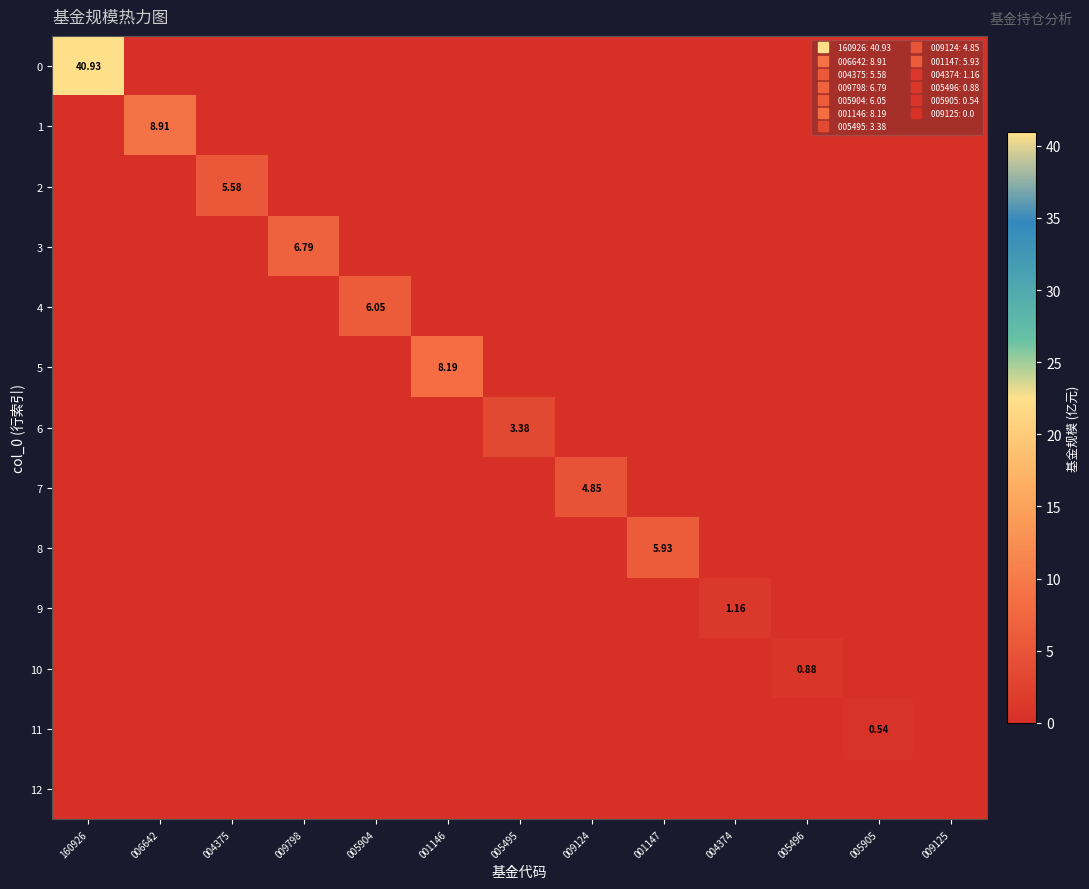

Is the value of 9 at 160926 greater than the value of 12 at 004374?

No